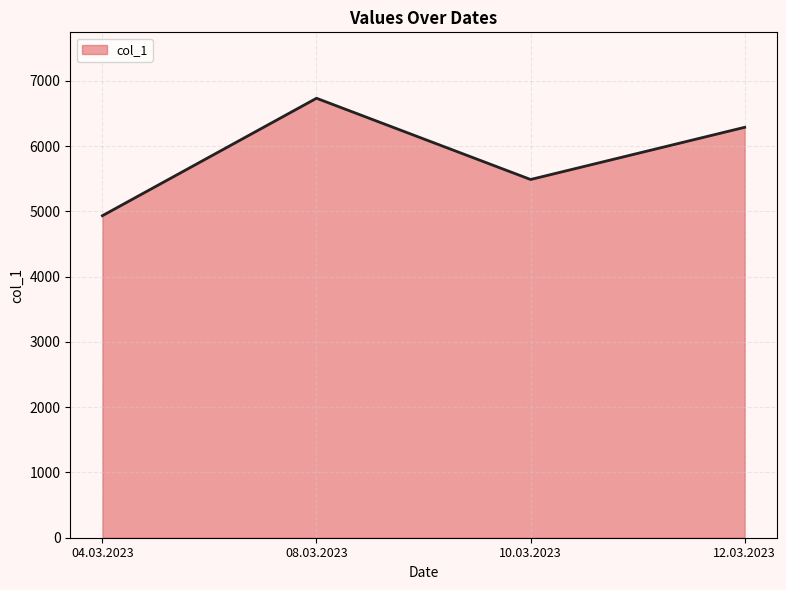

The chart shows a value of 1232 at 08.03.2023. True or false?

False